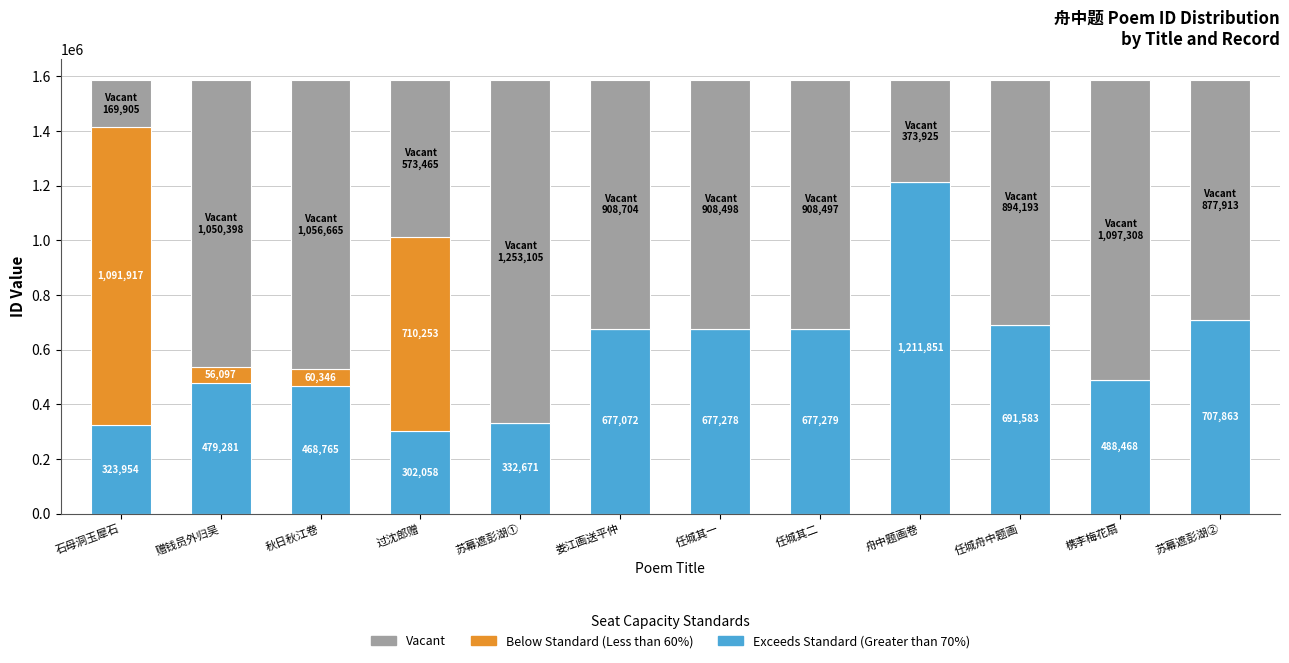

Which category has the highest value in the Exceeds Standard (Greater than 70%) series?

舟中题画卷